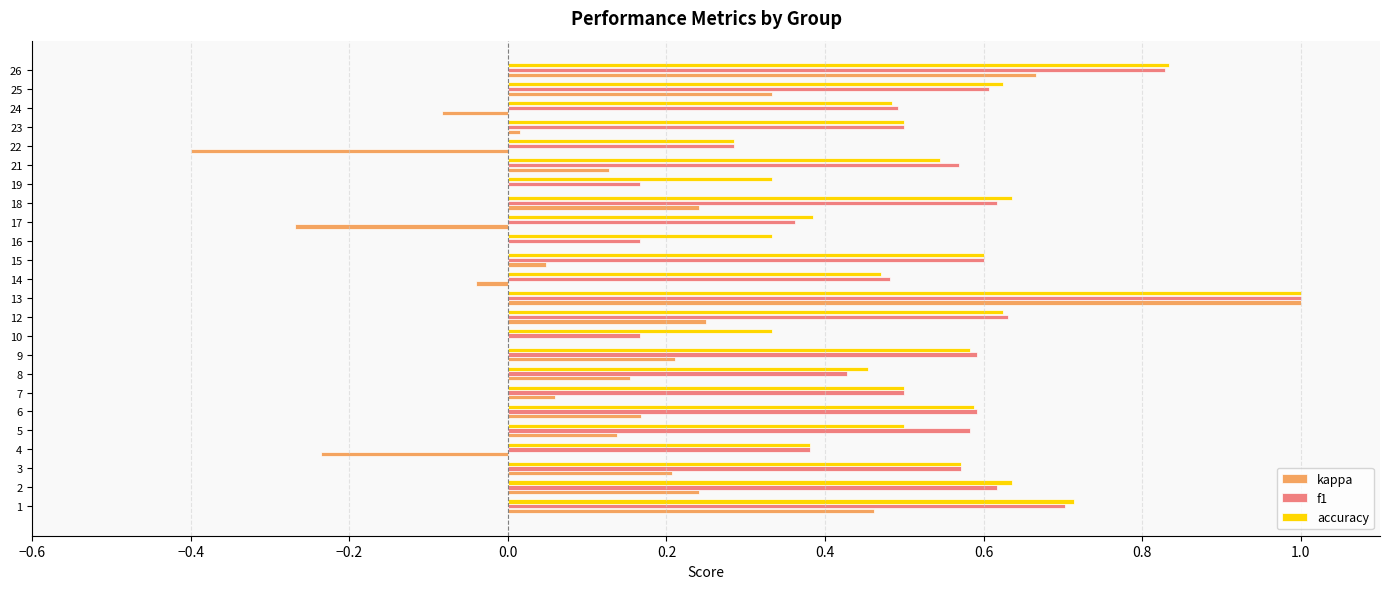

What is the sum of all f1 values?

12.4